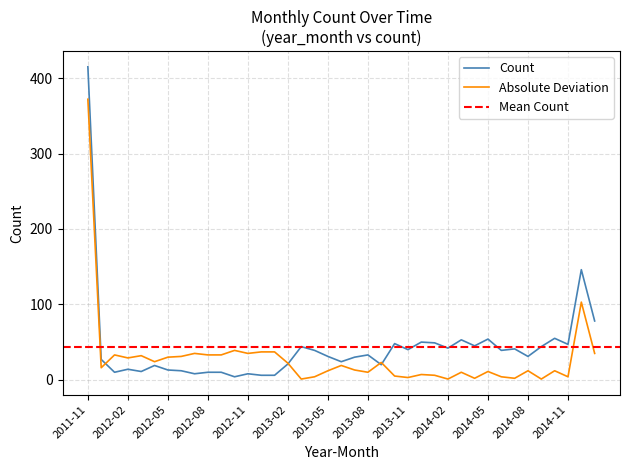

What is the label of the 23rd point from the right?

2013-03